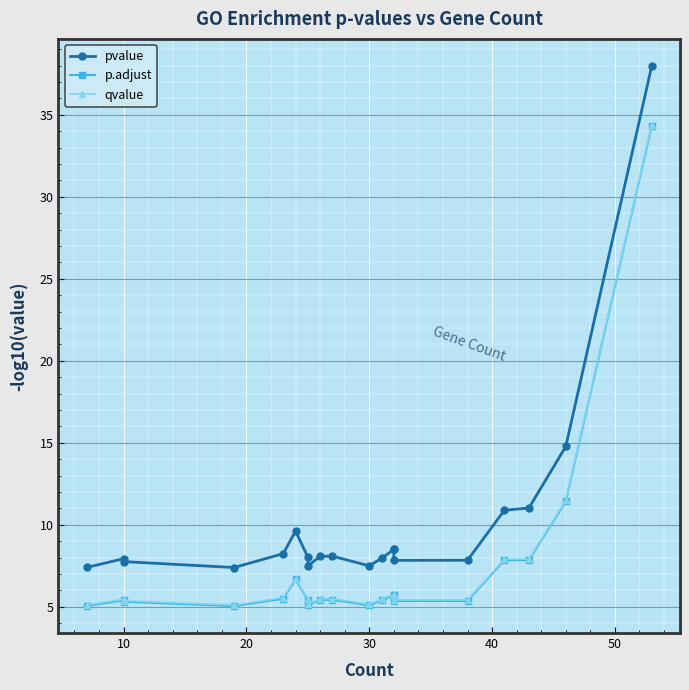

True or false: qvalue has a value of 5.4 at 10.

True